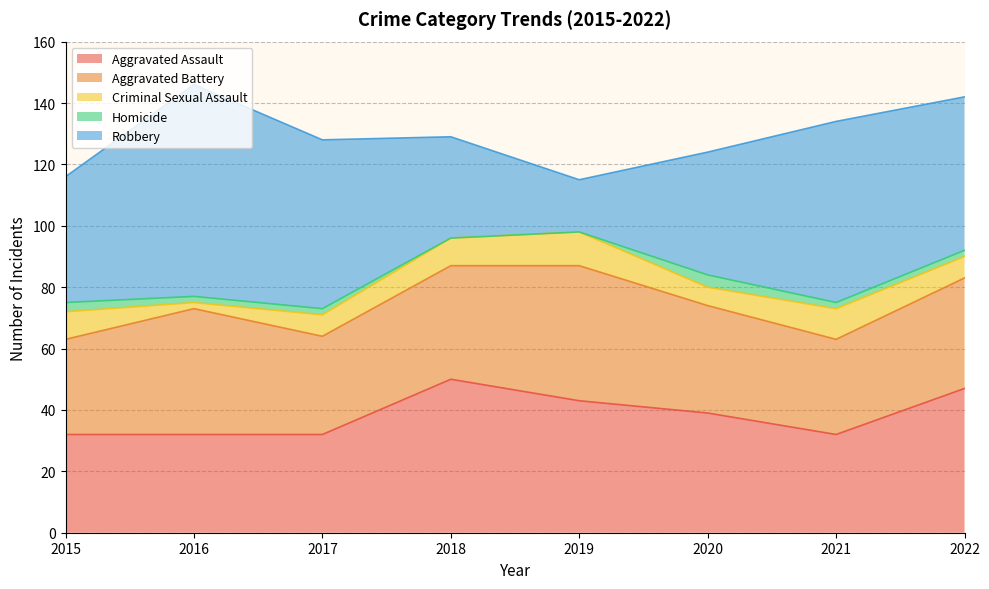

What is the value of the Robbery point at the 8th from the left?

50